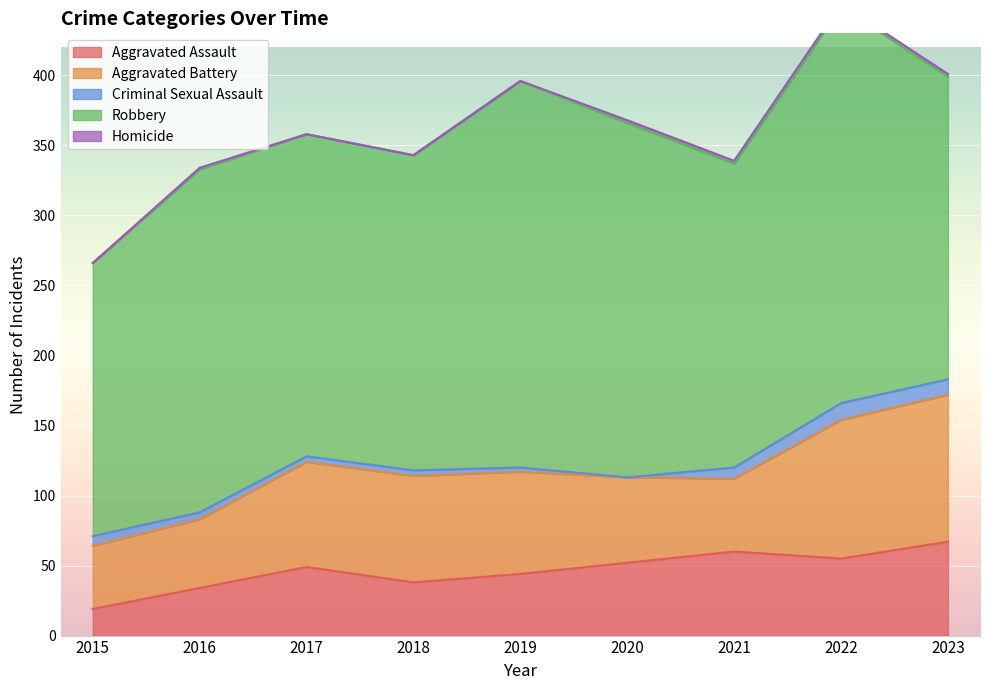

What is the difference between the maximum and minimum values in the Homicide series?

2